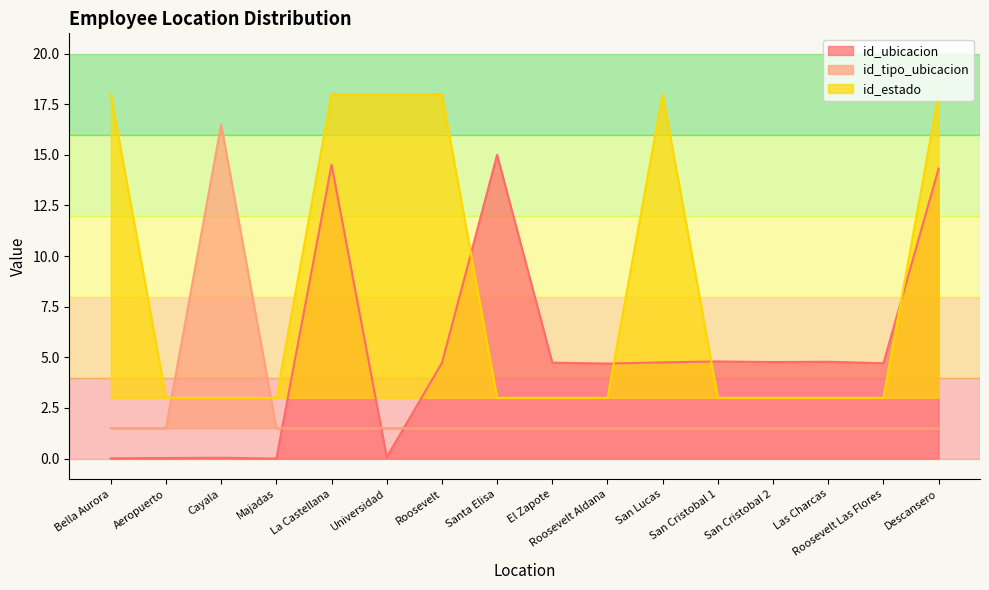

Reading left to right, transcribe all the data shown in this chart.

id_ubicacion: 0.0	0.0	0.0	0.0	14.5	0.1	4.7	15.0	4.7	4.7	4.8	4.8	4.8	4.8	4.7	14.3
id_tipo_ubicacion: 1.5	1.5	16.5	1.5	1.5	1.5	1.5	1.5	1.5	1.5	1.5	1.5	1.5	1.5	1.5	1.5
id_estado: 18.0	3.0	3.0	3.0	18.0	18.0	18.0	3.0	3.0	3.0	18.0	3.0	3.0	3.0	3.0	18.0